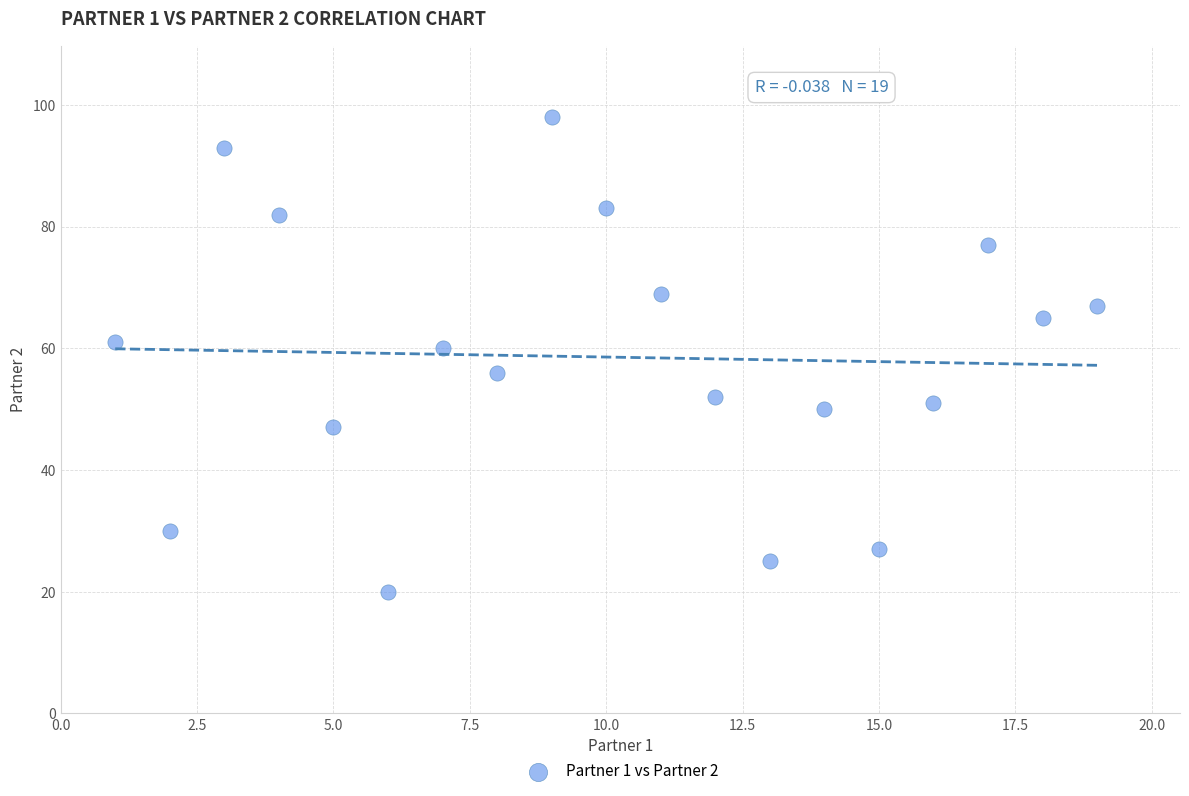

What is the range of X values (max minus min)?

18